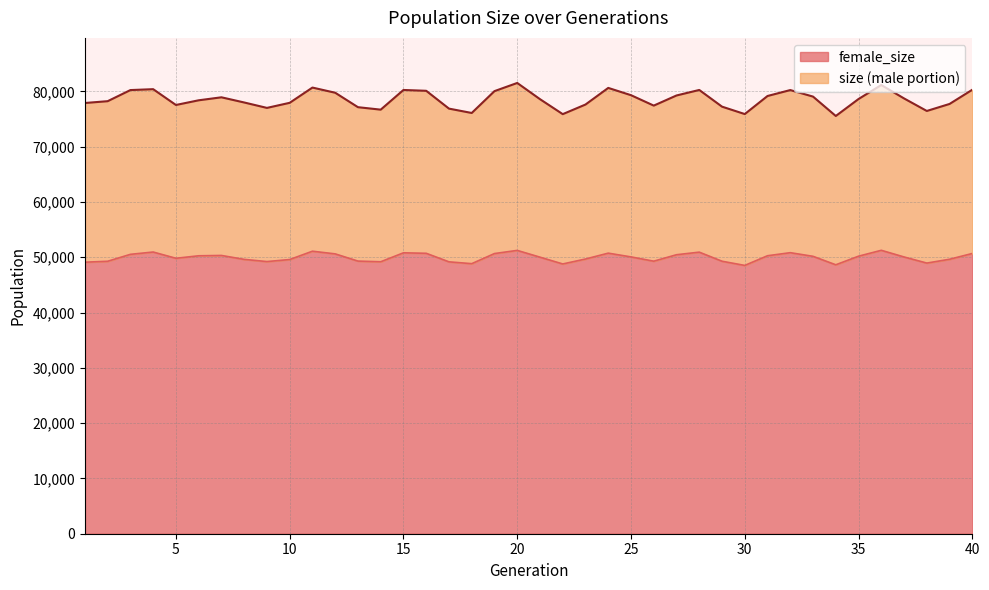

List the series in order of their peak value, lowest first.

female_size, size